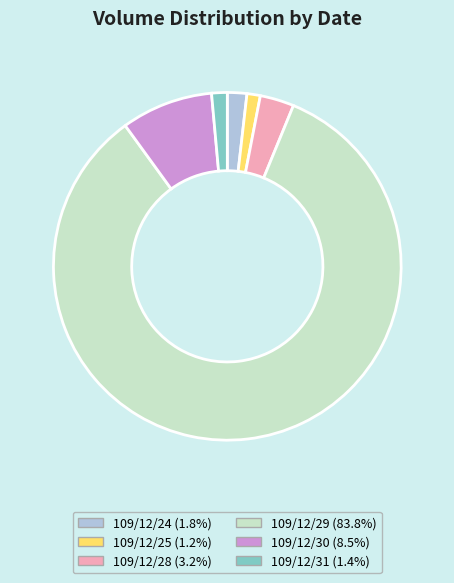

What is the majority slice?

109/12/29